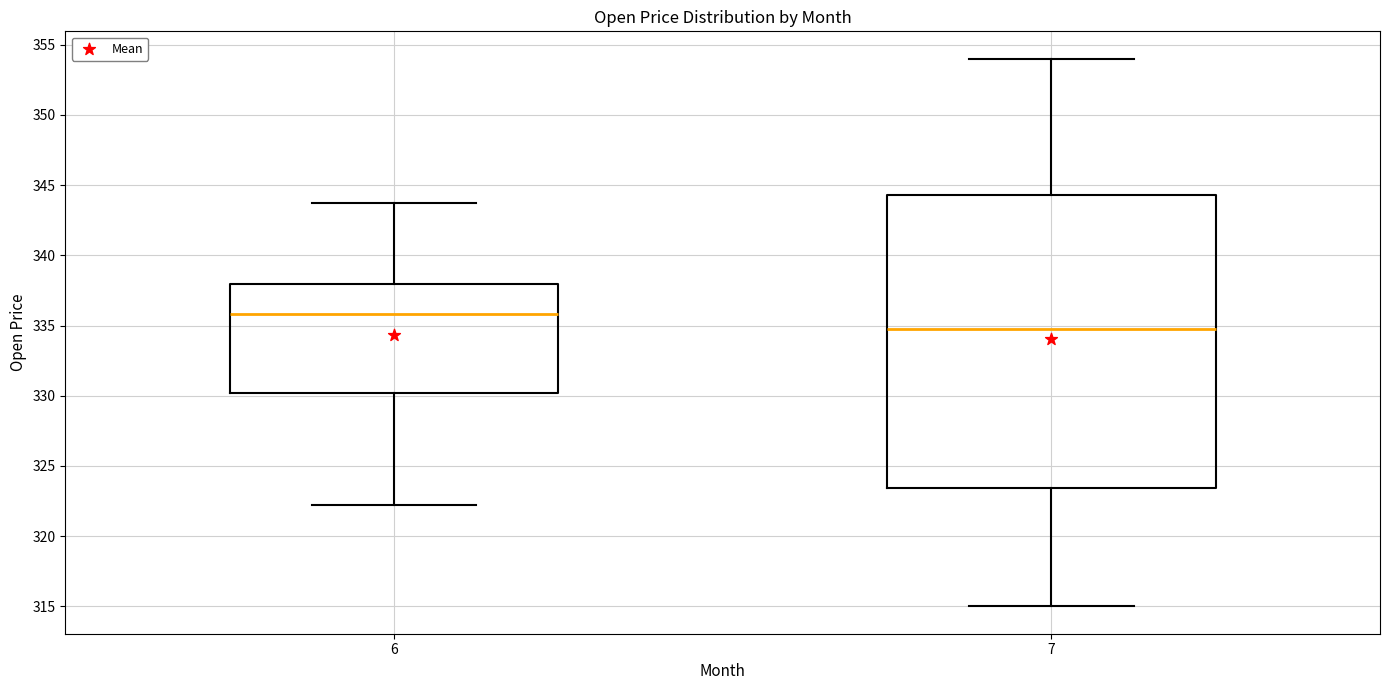

Which box is the tallest, from its lower edge to its upper edge?

7